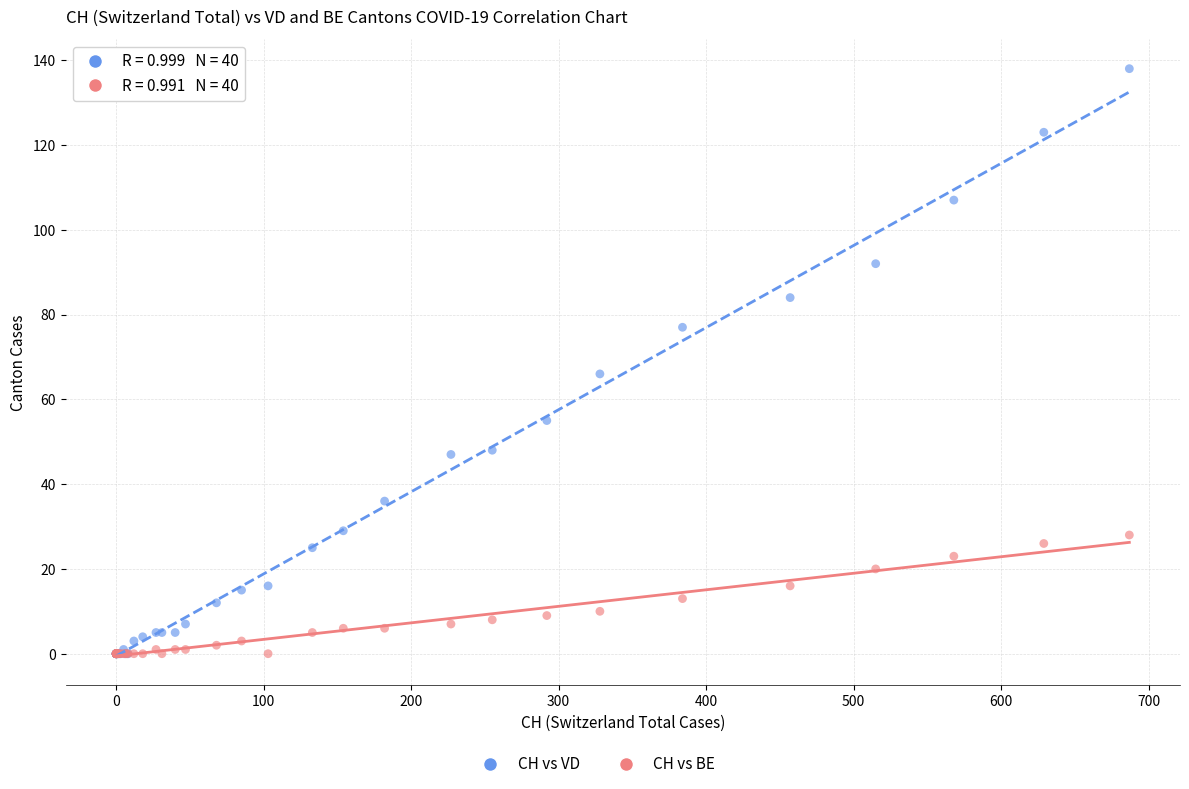

Which series reaches the maximum Y coordinate?

CH vs VD